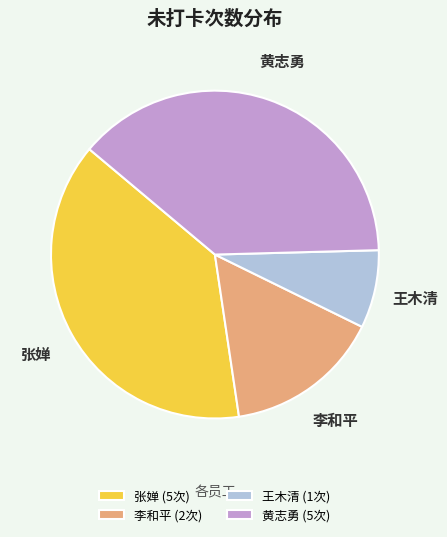

Does 张婵 account for over 50% of the chart?

No